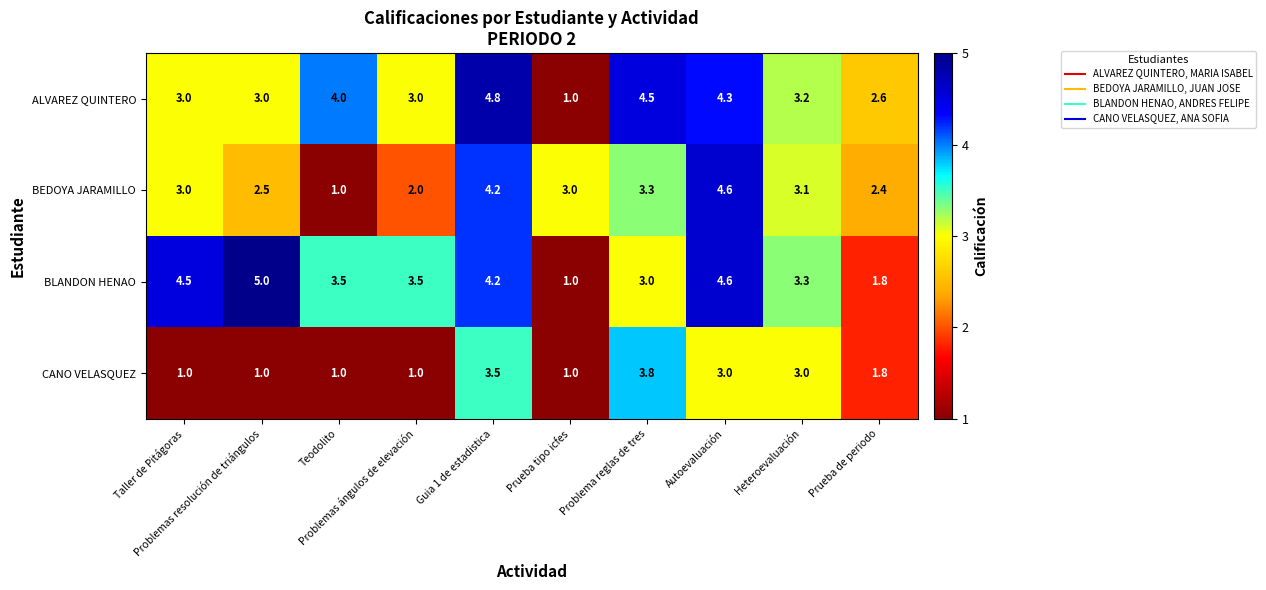

At which category is the sum across all series the highest?

Guia 1 de estadistica